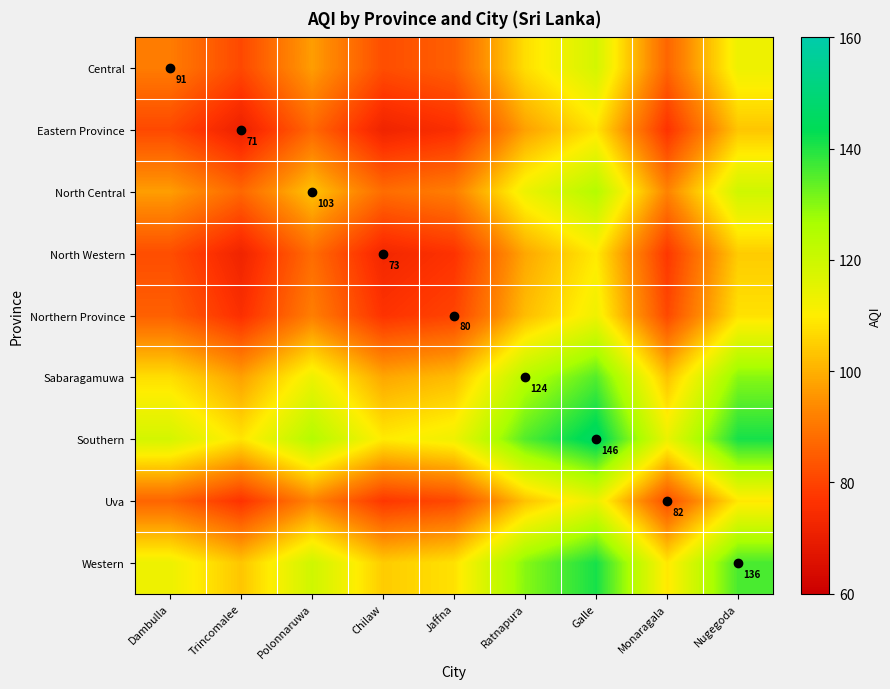

Is it true that Sabaragamuwa equals 169.0 at Ratnapura?

False